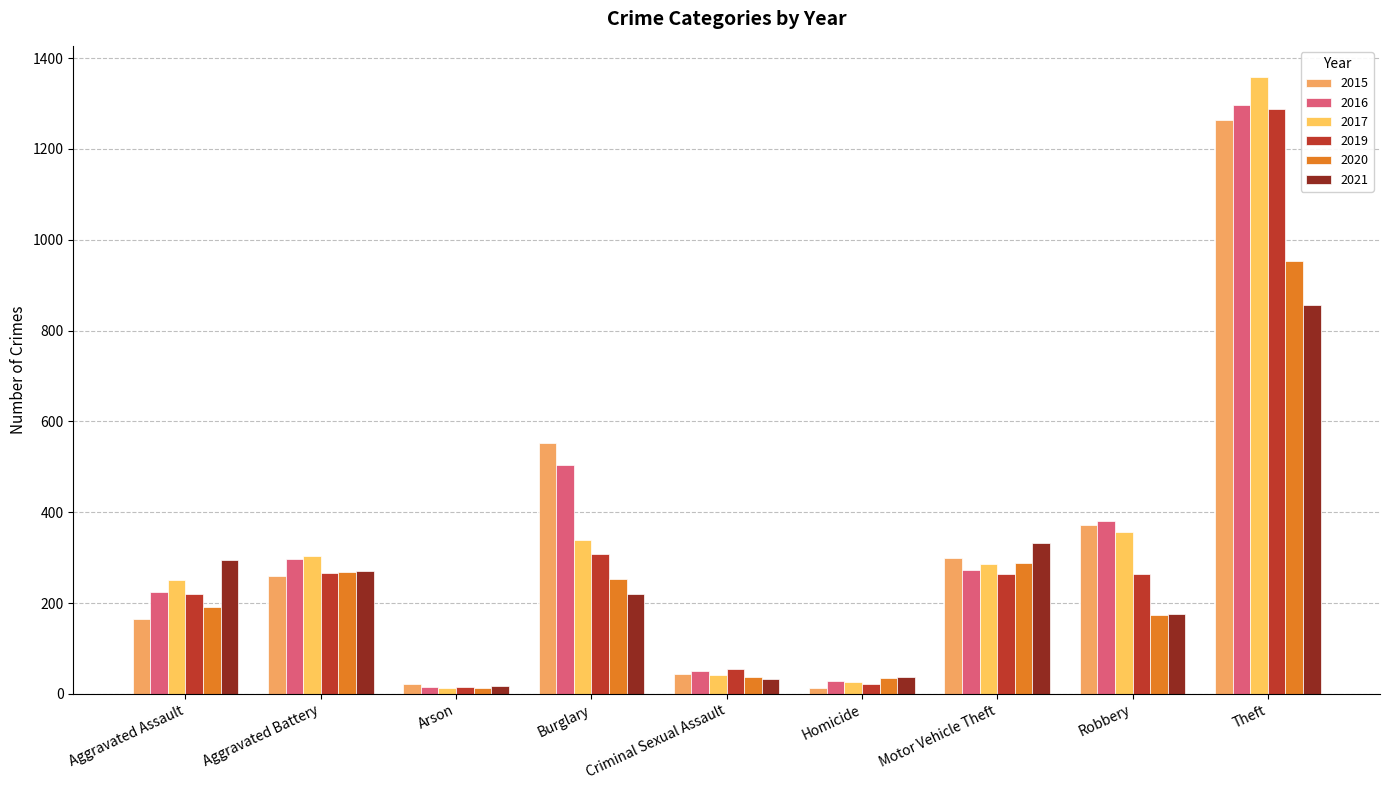

What is the difference between the highest and lowest values at Aggravated Battery?

43